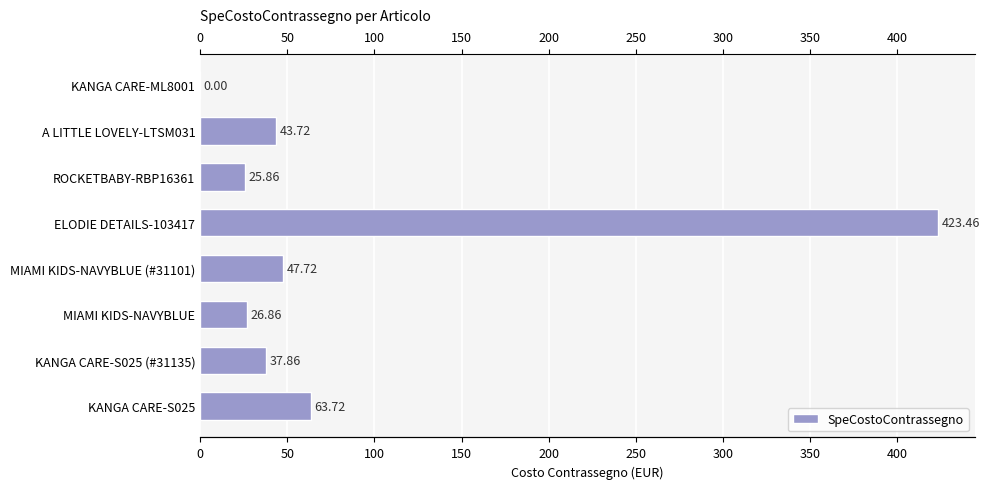

What is the maximum value shown in the chart?

423.5